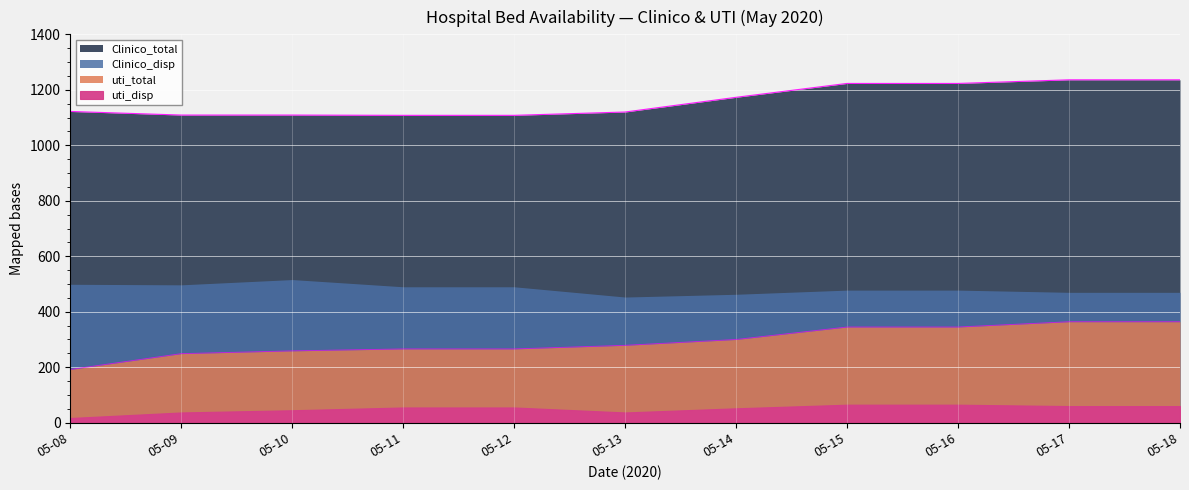

How many values in the uti_total series are below 279?

5